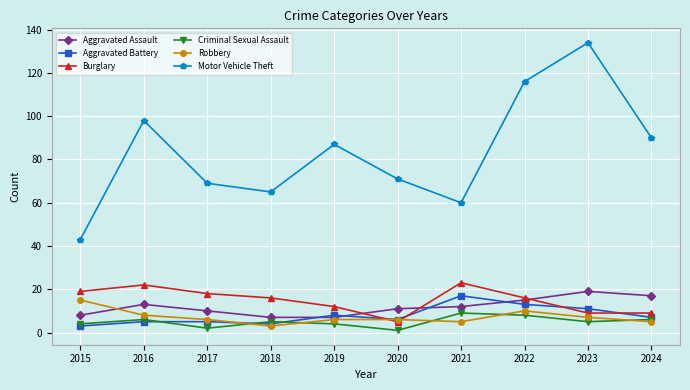

At which category does Criminal Sexual Assault reach its first local peak?

2016